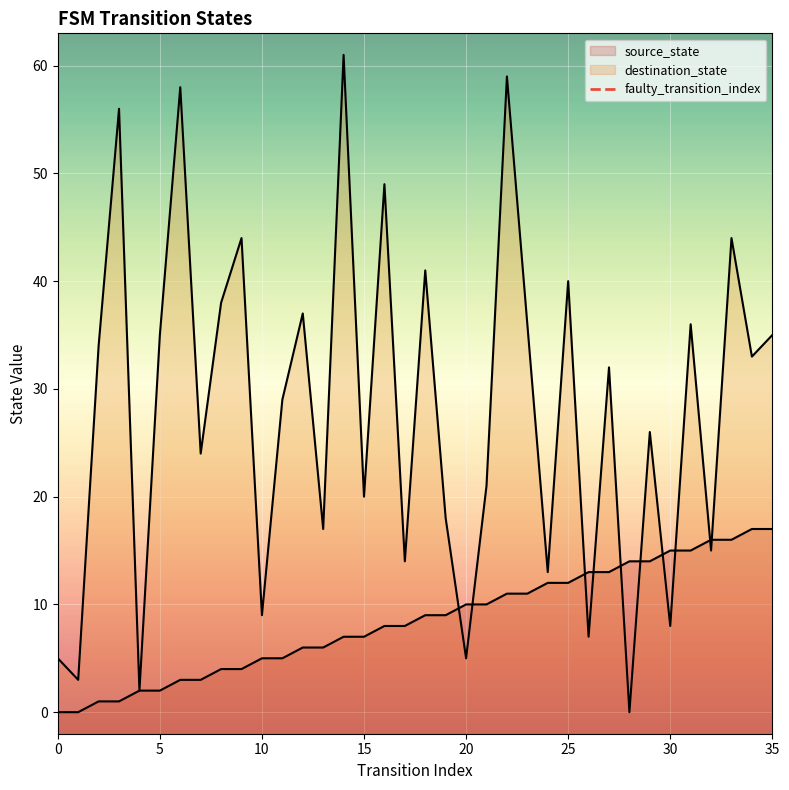

What is the highest value of the destination_state series?

61